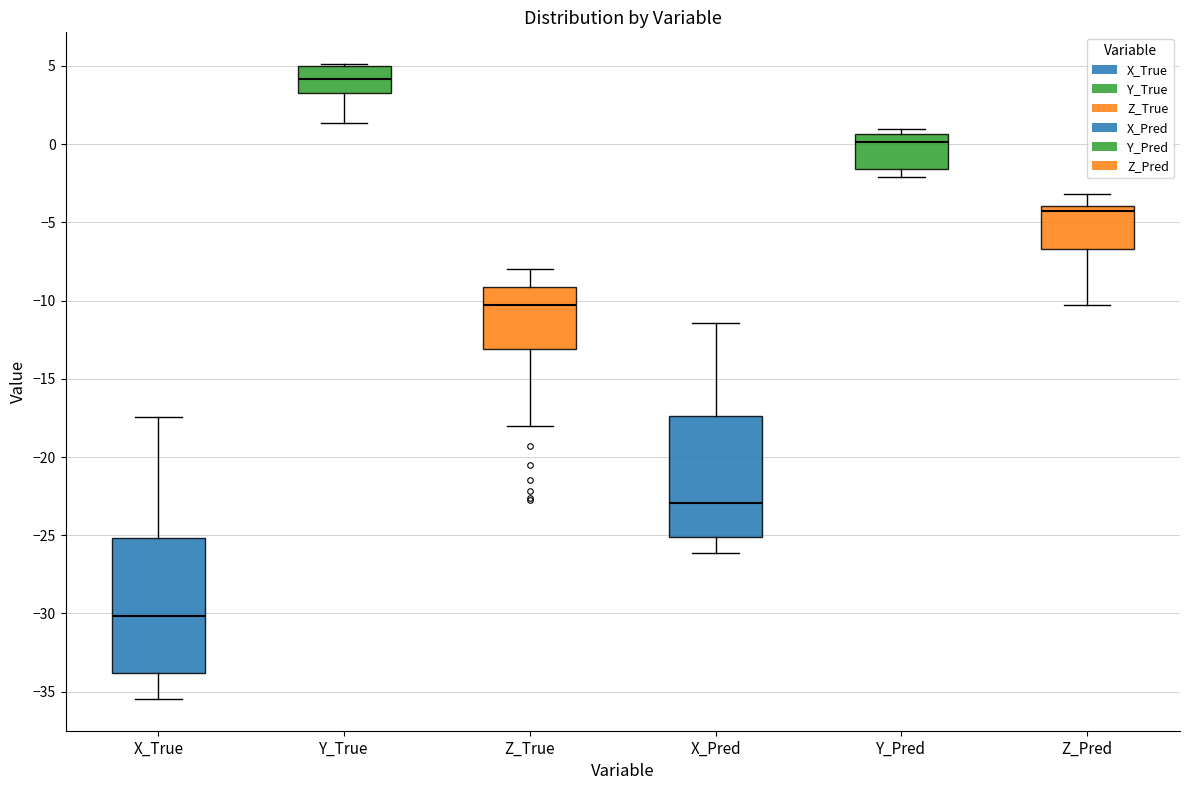

Where is the lower edge of the box for Z_True on the y-axis? The values are not printed on the chart, so give them approximately, as read against the axis.

-13.0